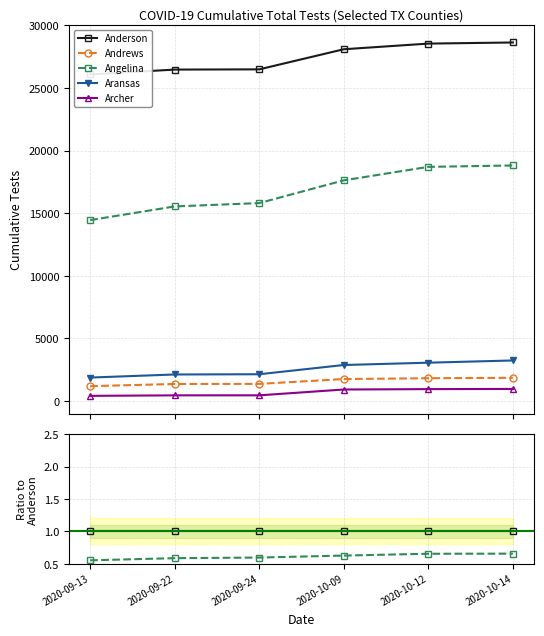

List the labels in order of Angelina value, smallest first.

2020-09-13, 2020-09-22, 2020-09-24, 2020-10-09, 2020-10-12, 2020-10-14